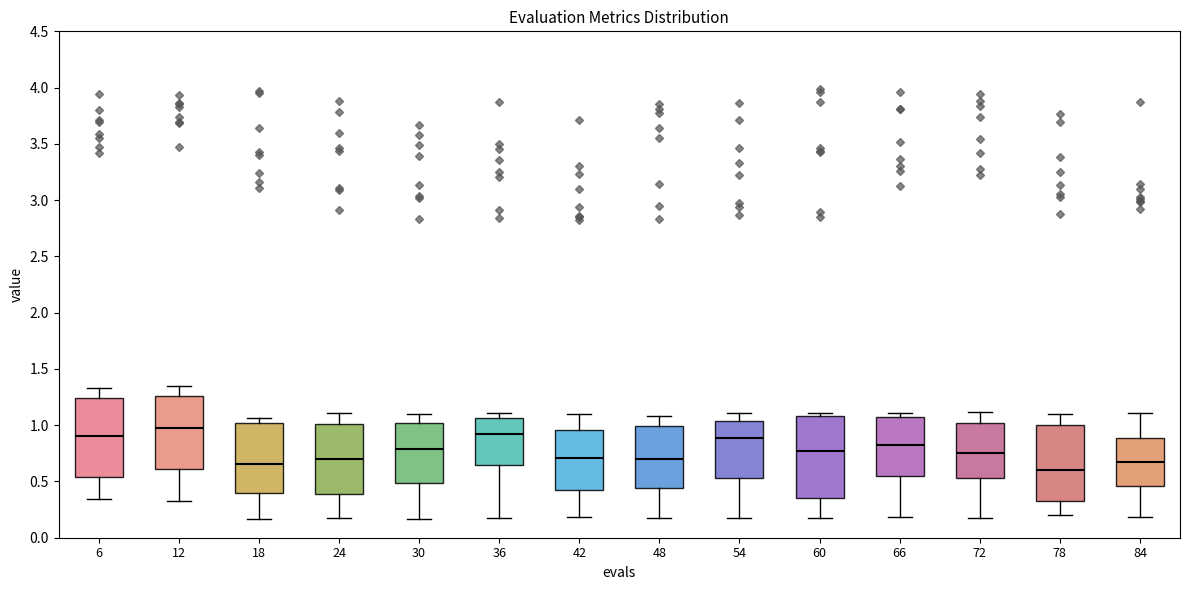

Which box's median line is the lowest?

78